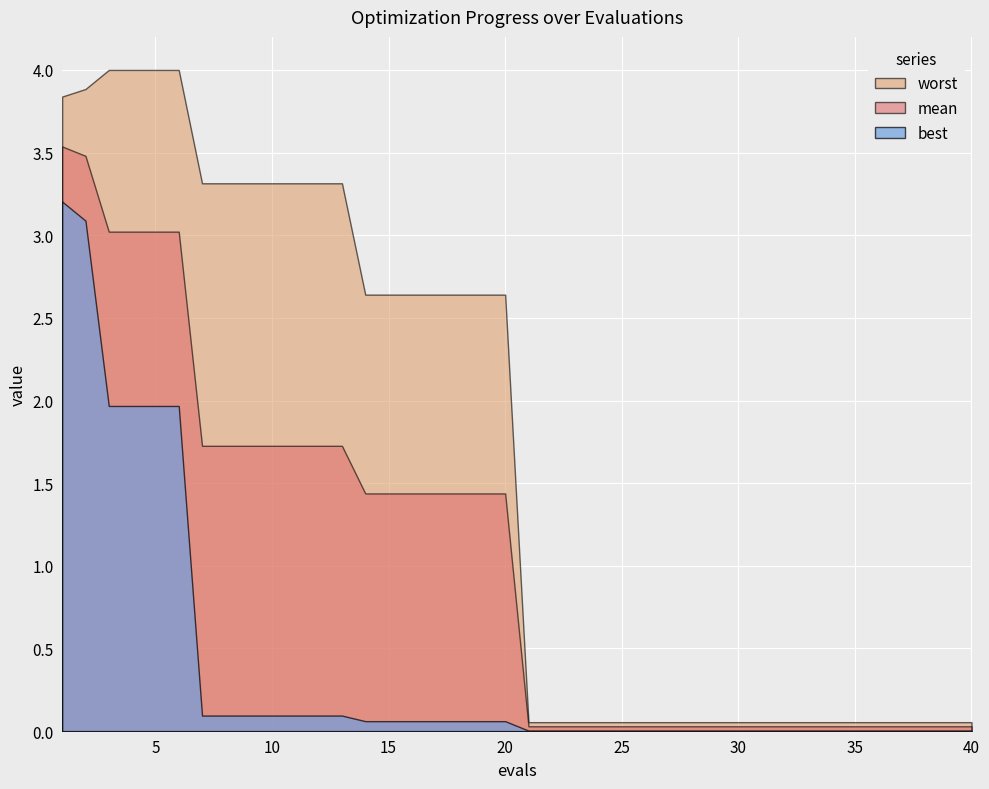

Is it true that worst equals 0.1 at 24?

False